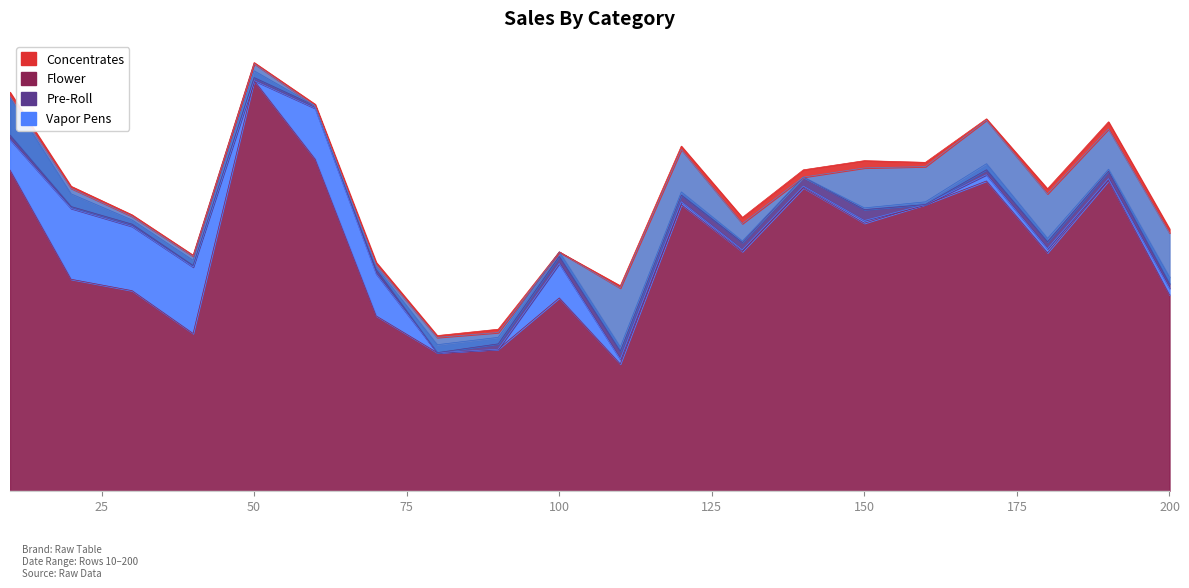

How many lines are shown in the chart?

6